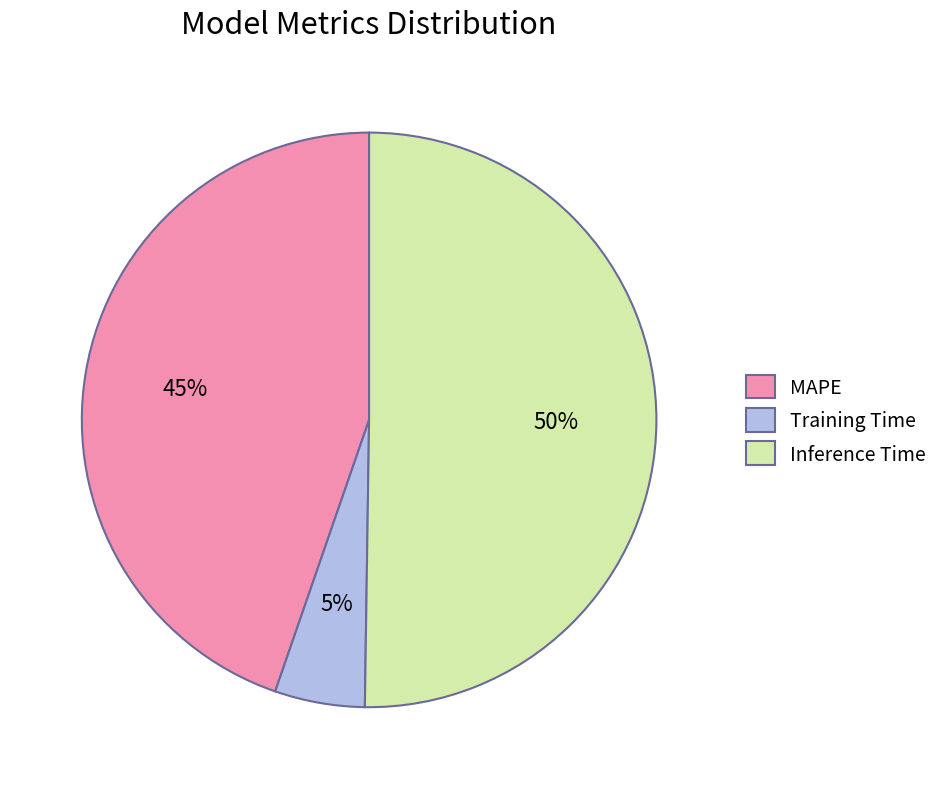

To the nearest percent, what percentage of the pie is Training Time?

5%